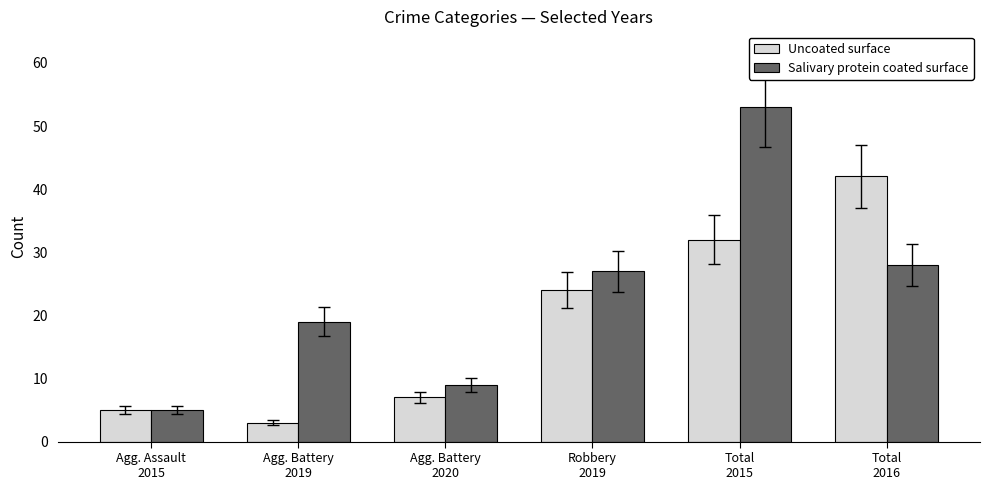

Where is Salivary protein coated surface nearest to the value 29?

Total
2016